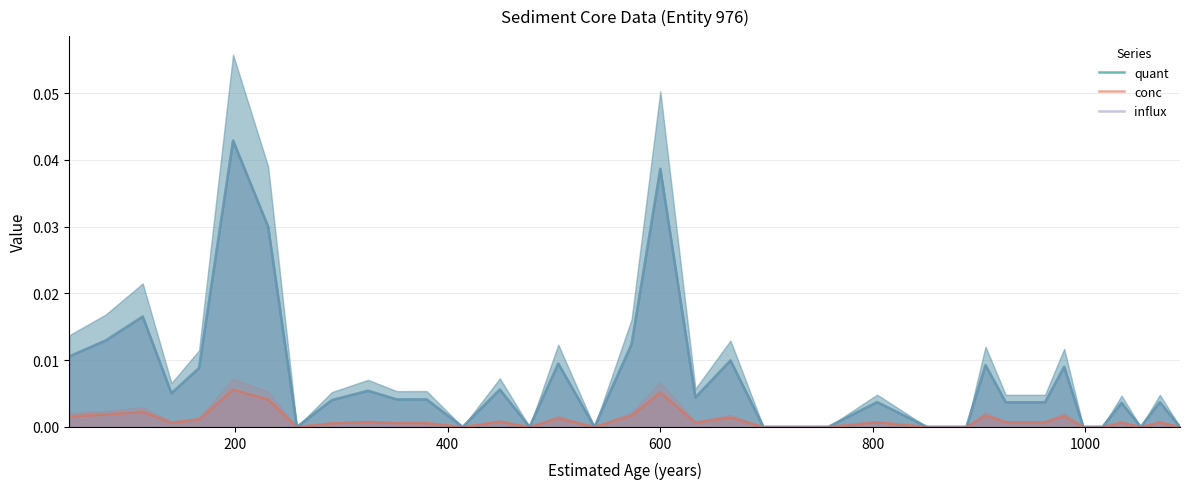

Which series has the largest range (max minus min)?

quant